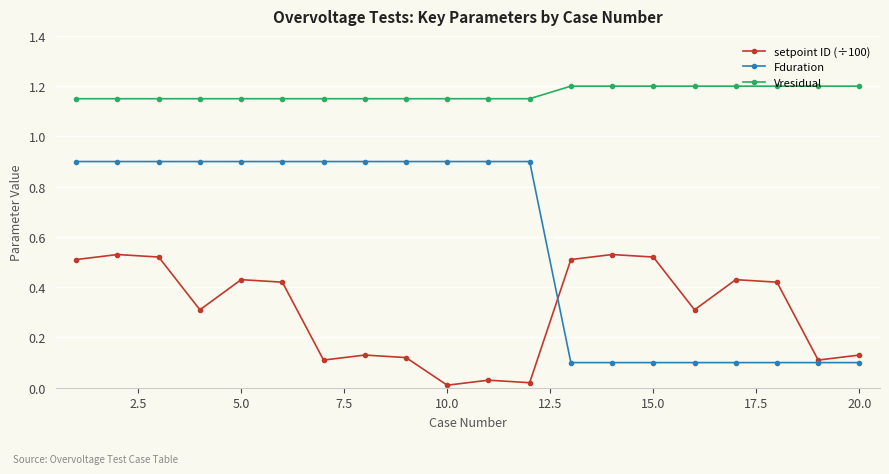

List the series in order of their peak value, lowest first.

setpoint ID (÷100), Fduration, Vresidual